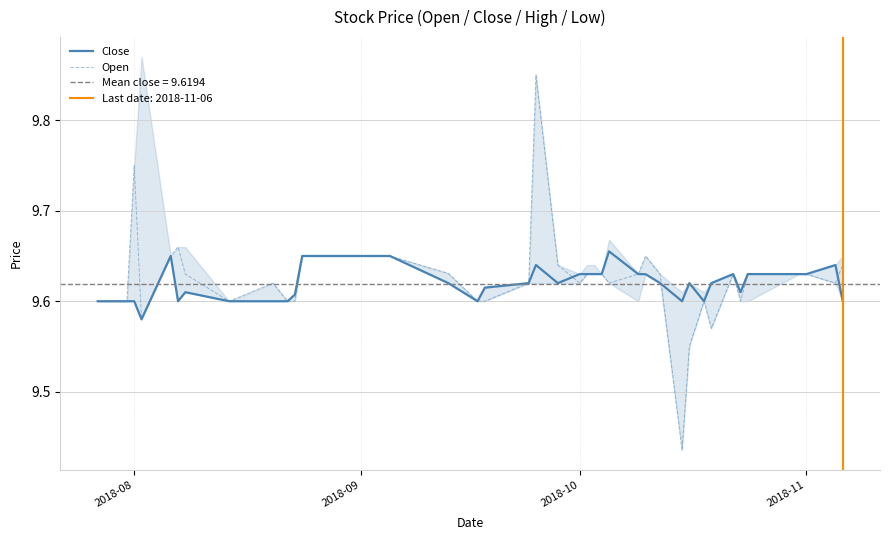

How many interior local valleys does the Open series have?

8